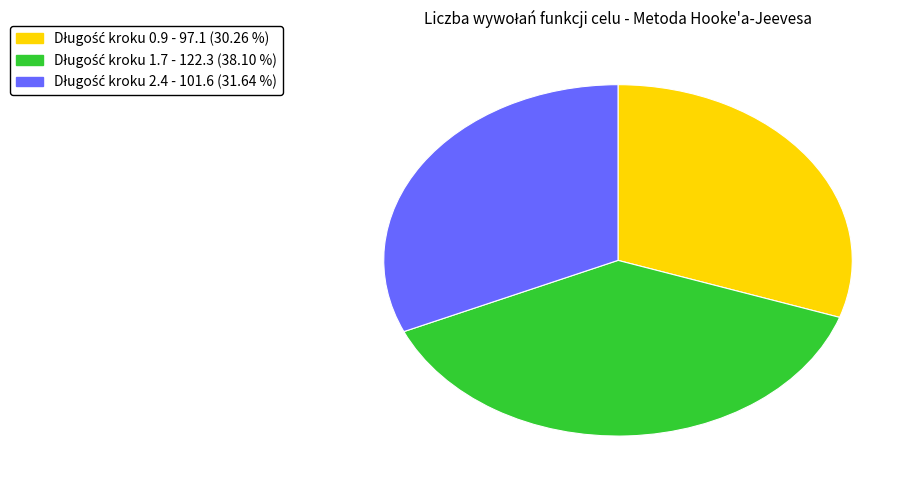

Does any single category account for the majority?

No